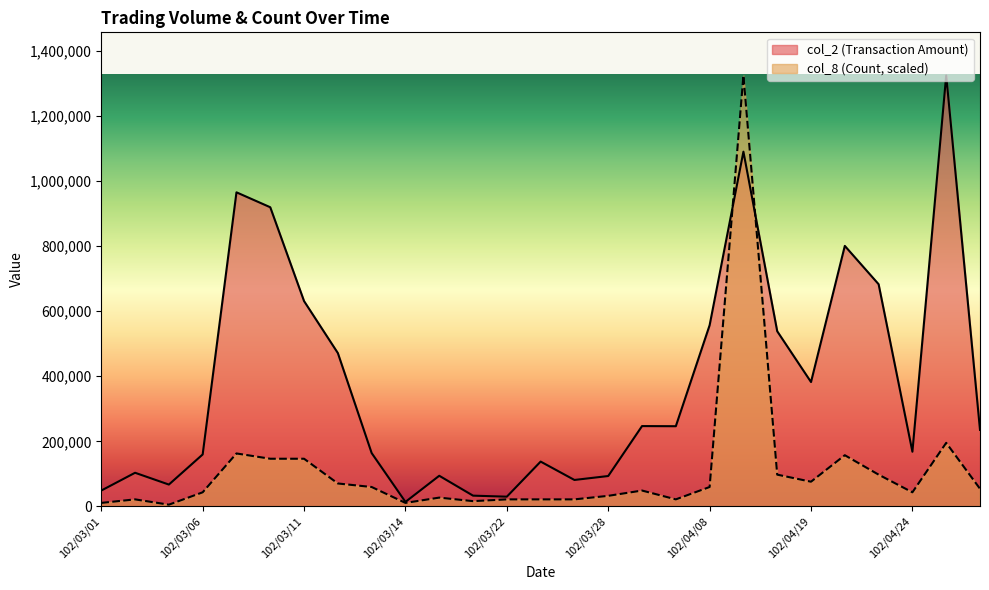

What is the spread (max minus min) of values at 102/03/22?

8261.1